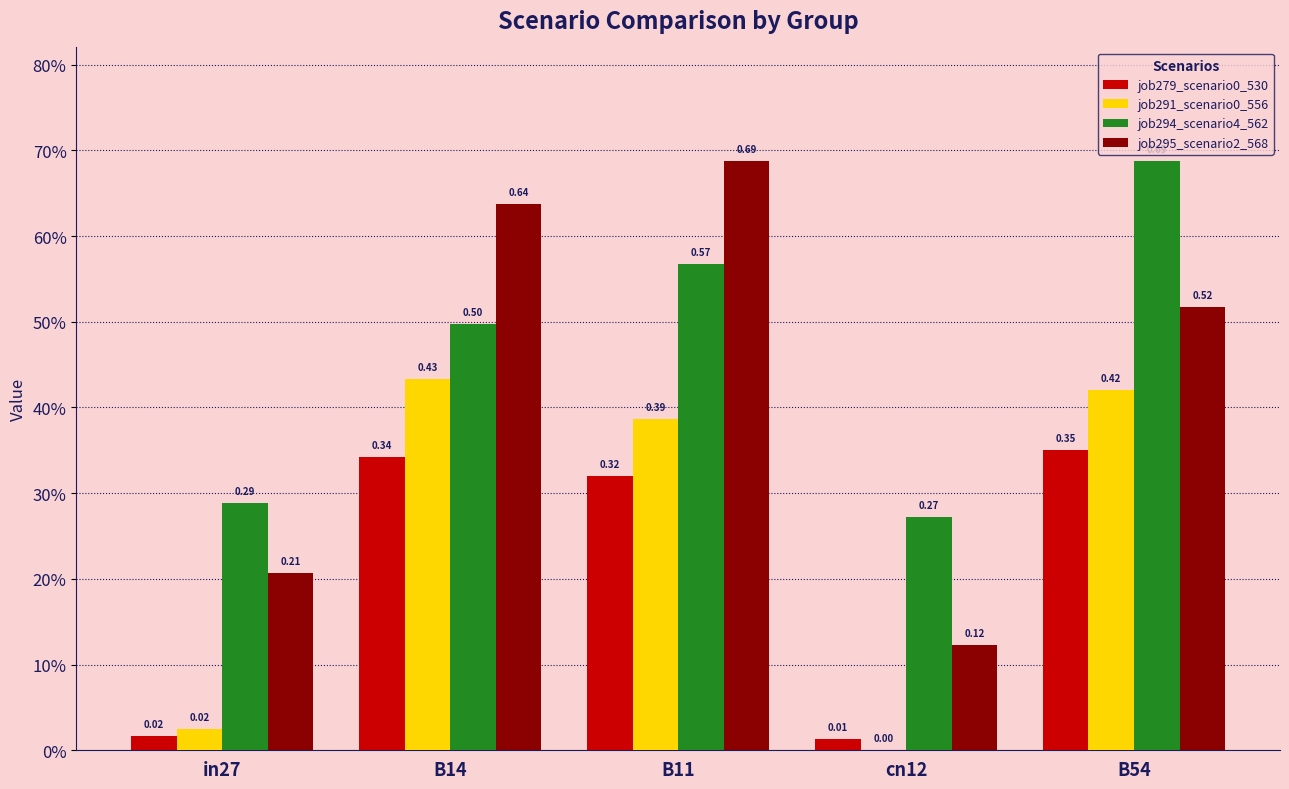

Are the bars grouped side by side (vs. stacked)?

Yes